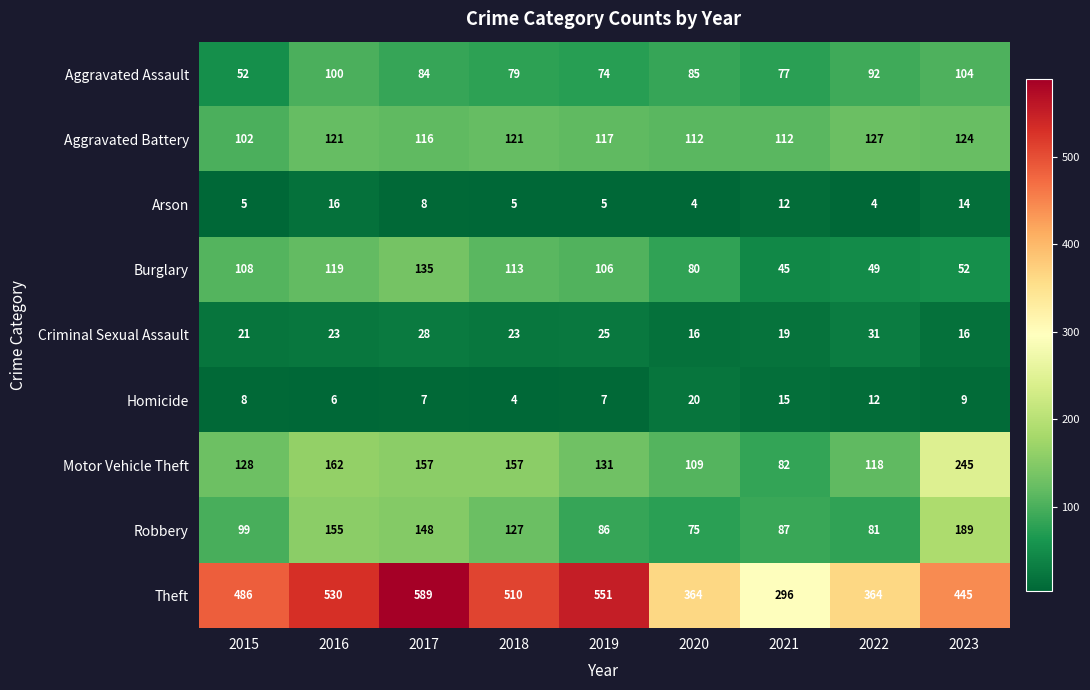

Rank the series at 2020 from lowest to highest value.

Arson, Criminal Sexual Assault, Homicide, Robbery, Burglary, Aggravated Assault, Motor Vehicle Theft, Aggravated Battery, Theft